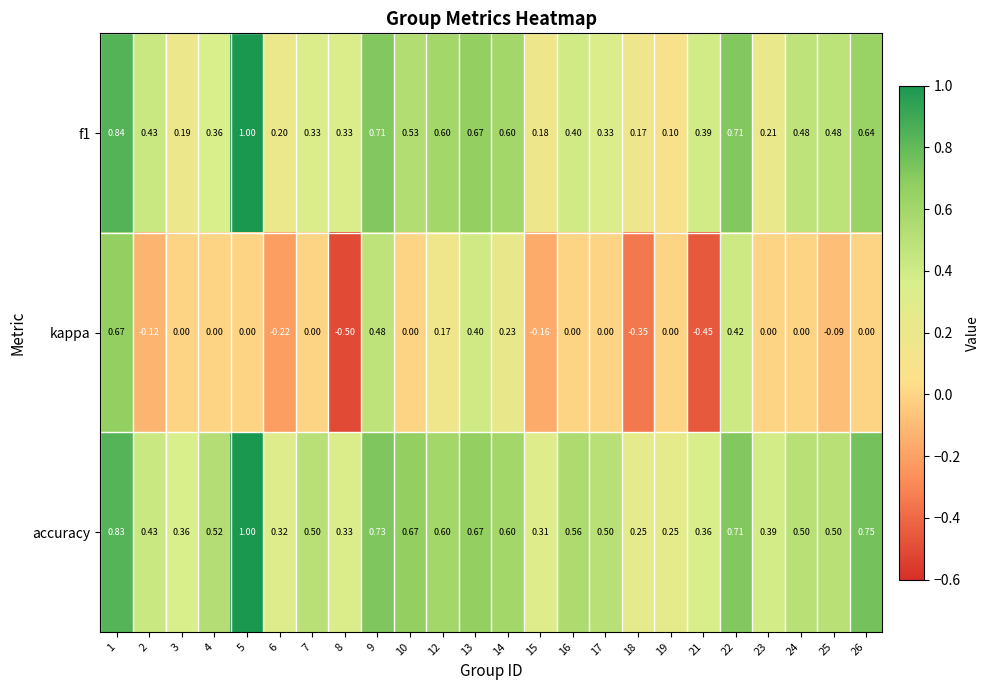

Which series changed the most between 1 and 21?

kappa